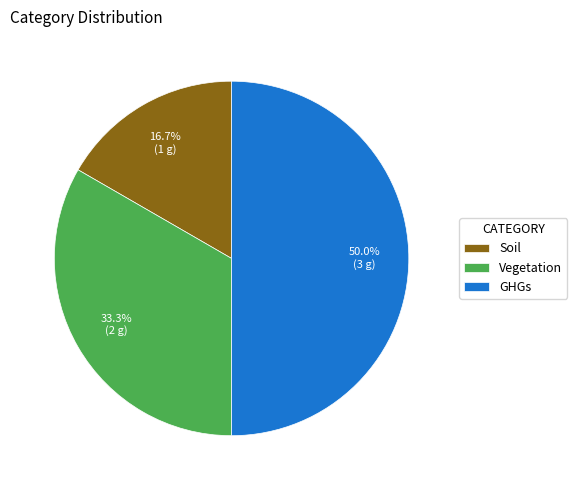

To the nearest percent, what is the combined percentage of Soil and Vegetation?

50%